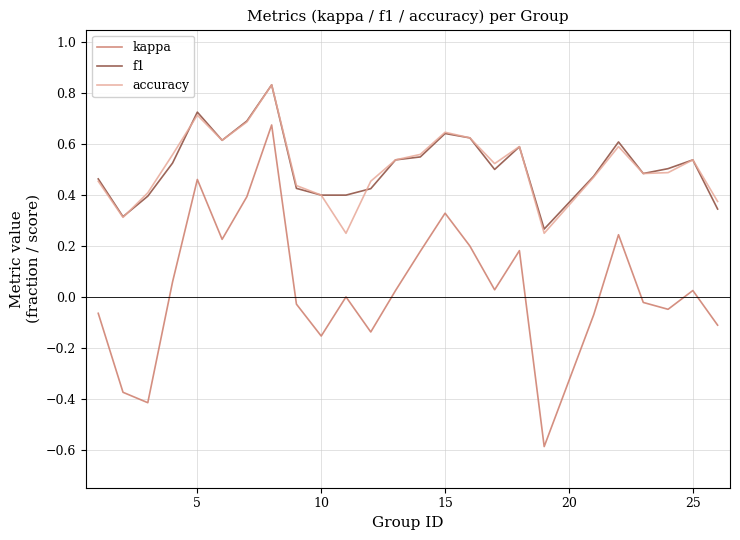

True or false: kappa and accuracy cross at least once.

False